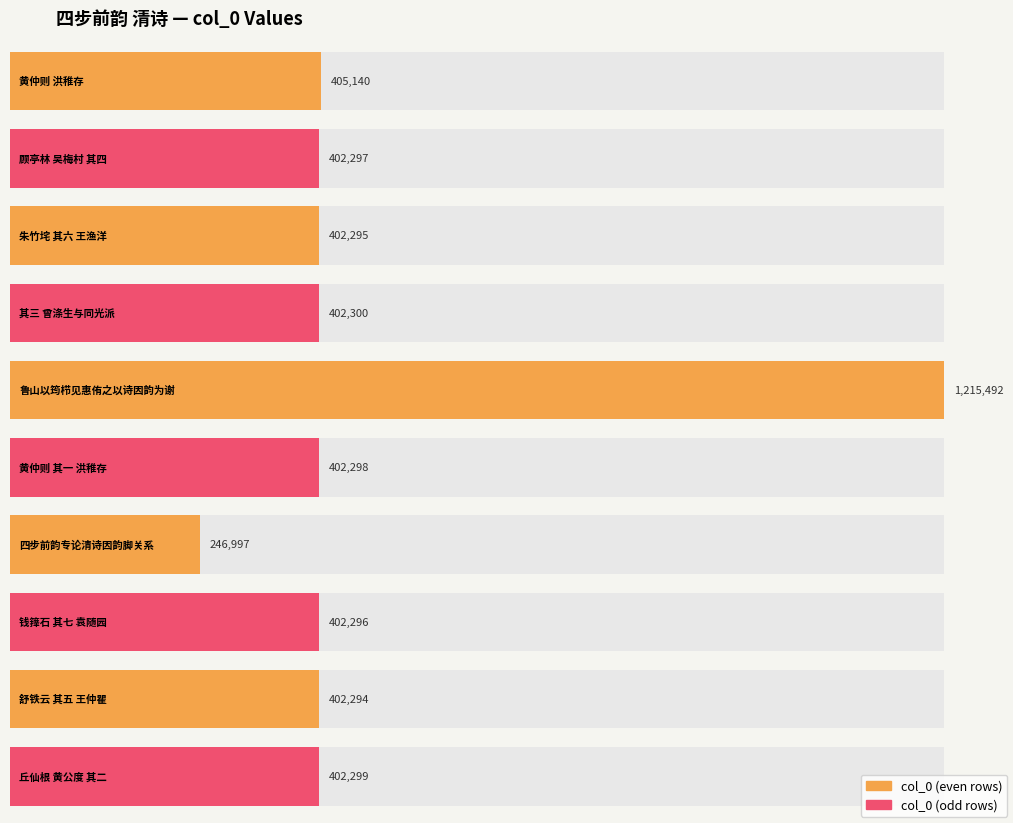

Rank the categories by value from lowest to highest.

四步前韵专论清诗因韵脚关系, 舒铁云 其五 王仲瞿, 朱竹垞 其六 王渔洋, 钱箨石 其七 袁随园, 顾亭林 吴梅村 其四, 黄仲则 其一 洪稚存, 丘仙根 黄公度 其二, 其三 曾涤生与同光派, 黄仲则 洪稚存, 鲁山以筠栉见惠侑之以诗因韵为谢